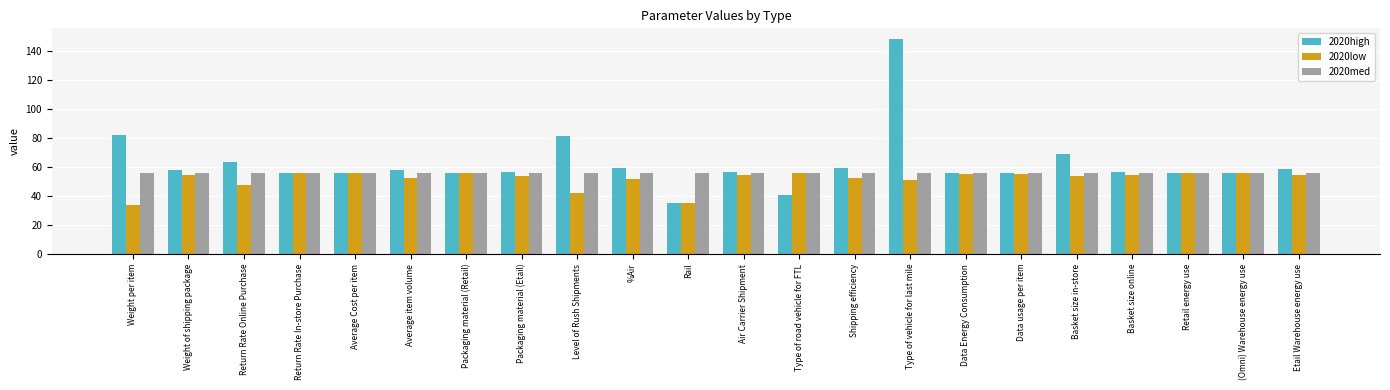

What is the smallest value displayed?

34.1